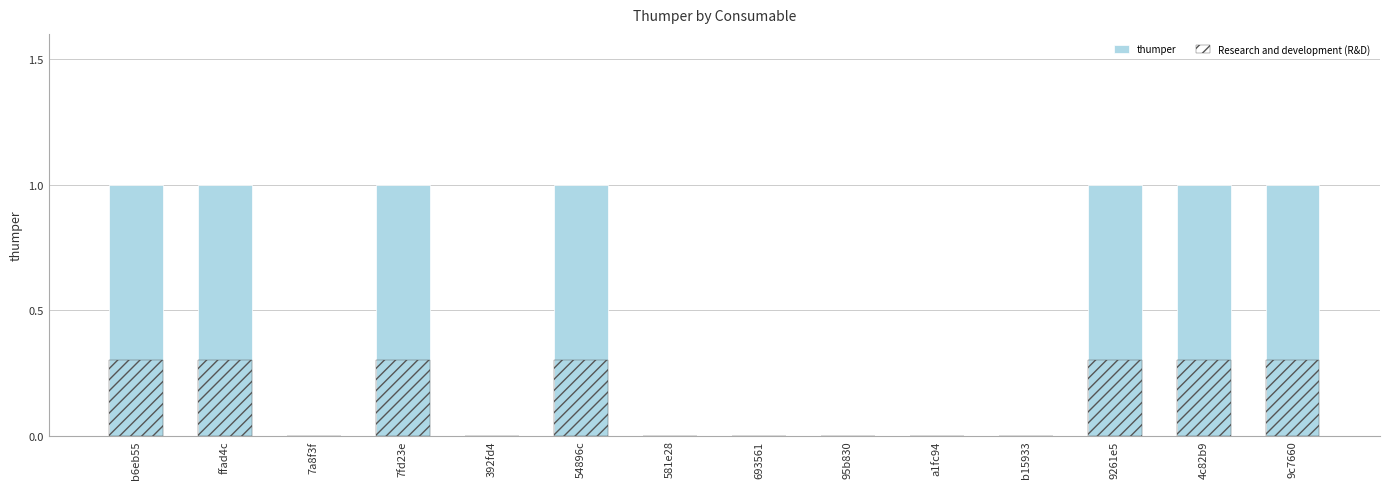

Rank the series by their average value, from lowest to highest.

Research and development (R&D), thumper